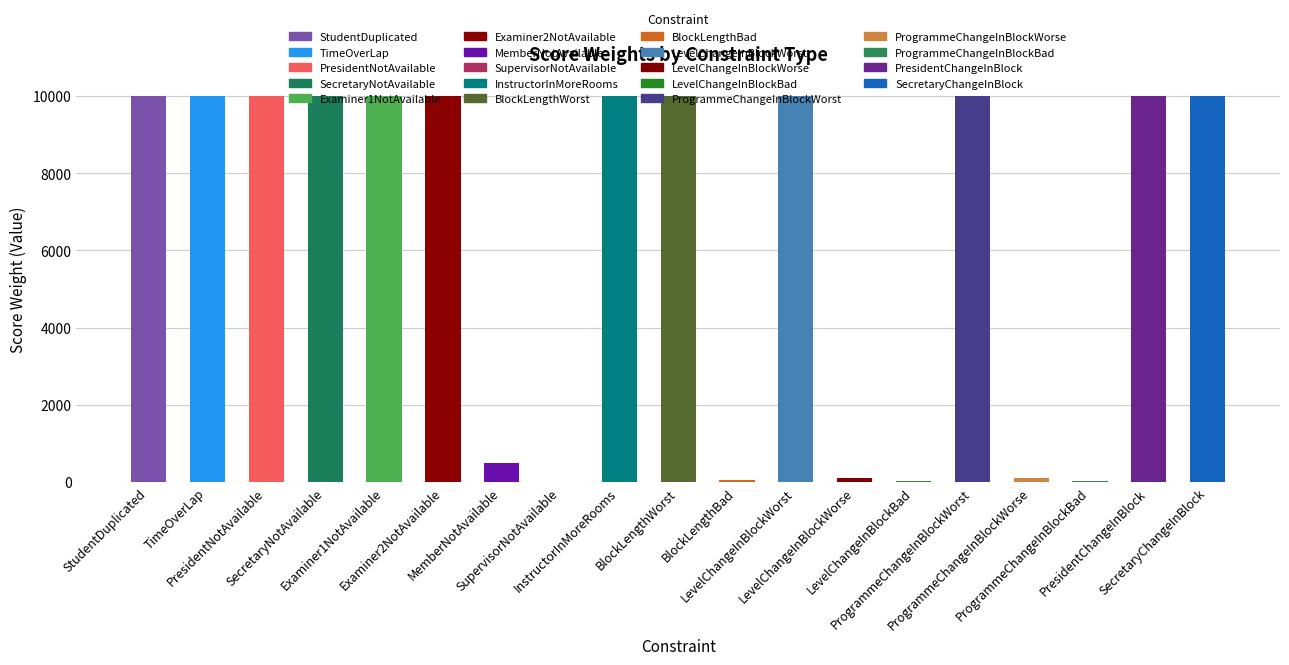

What is the sum of all values?

120785